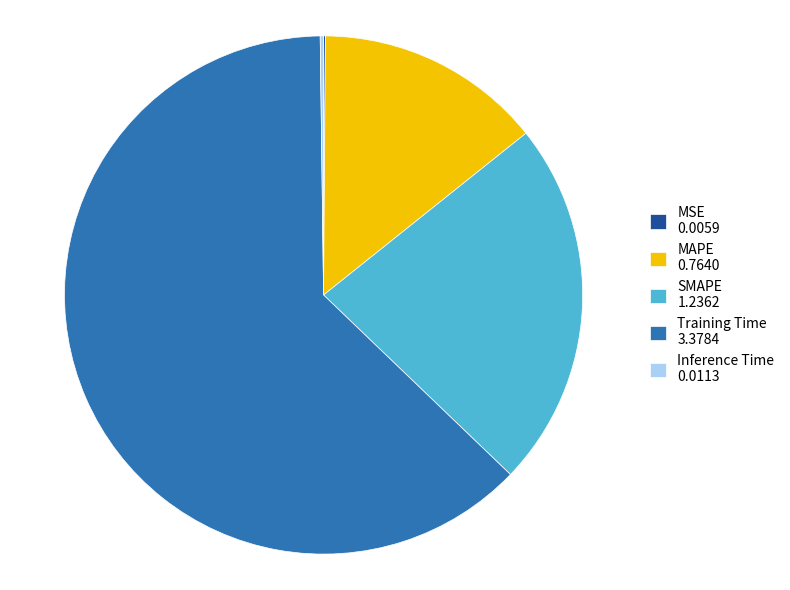

Which has a higher value, SMAPE 1.2362 or MAPE 0.7640?

SMAPE 1.2362